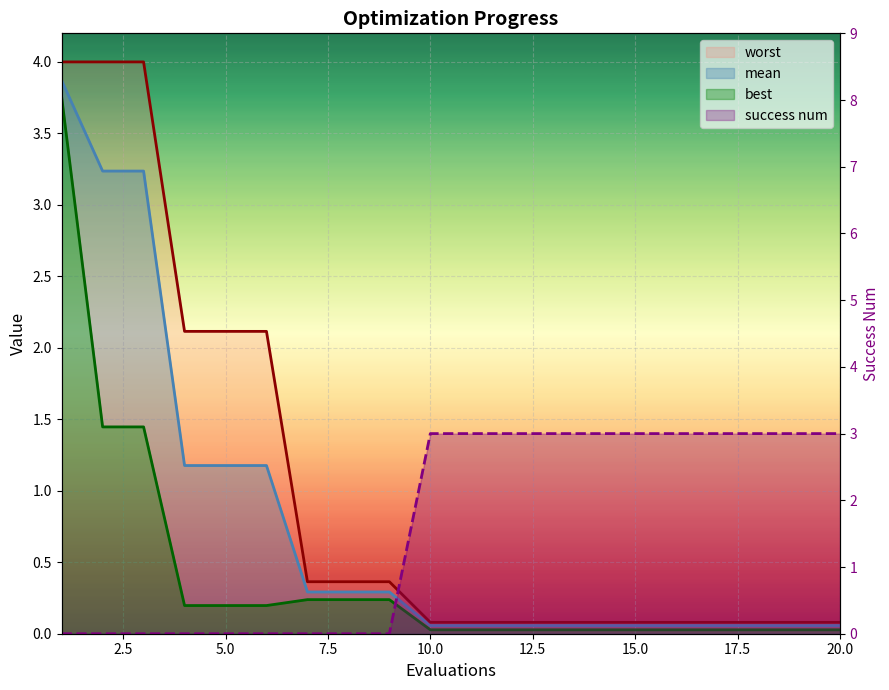

Is it true that worst equals 3.8 at 5?

False